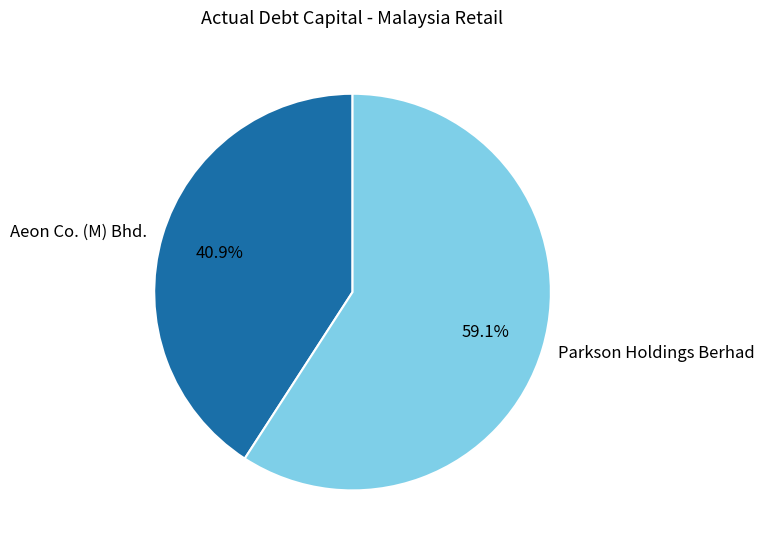

Count the number of slices in the pie.

2